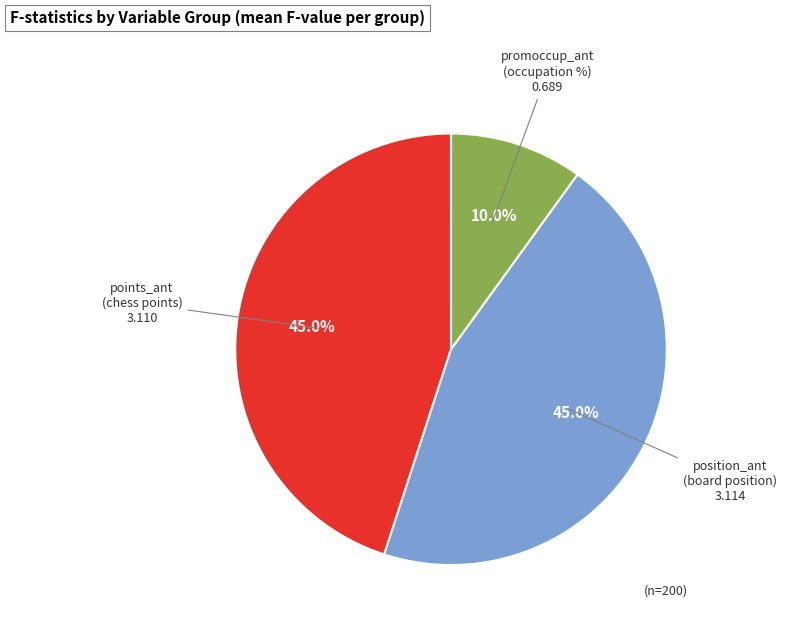

Does any single category account for the majority?

No